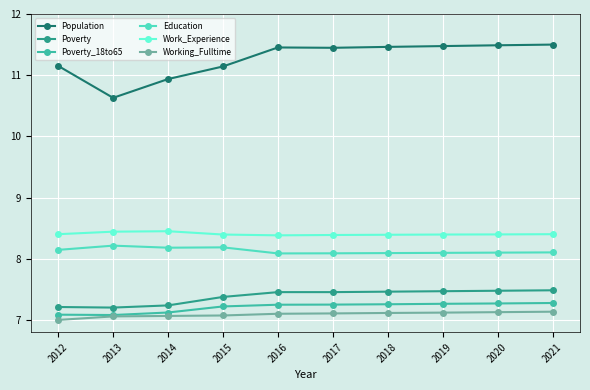

What is the total value across all series at 2020?

49.9